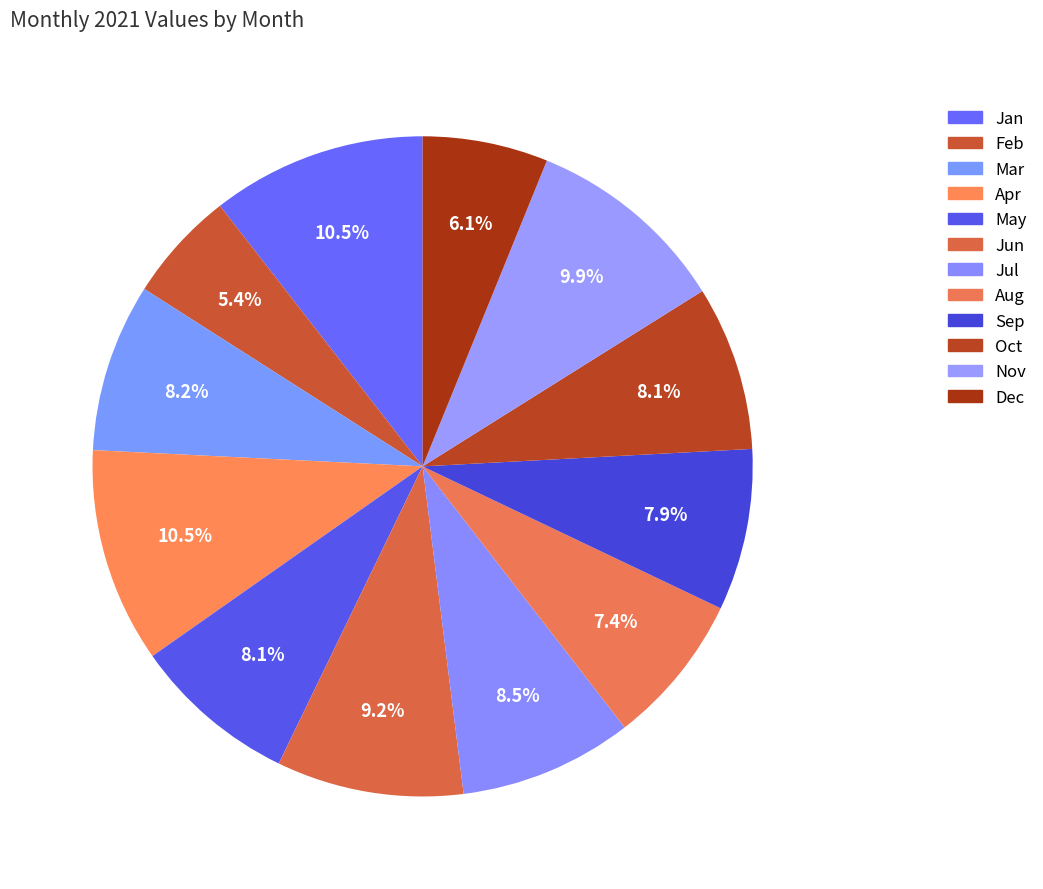

Count the number of slices in the pie.

12